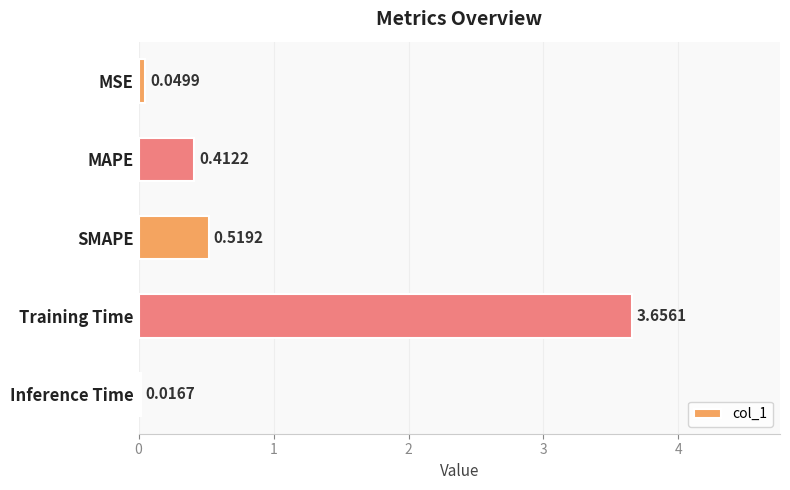

Rank the categories by value from lowest to highest.

Inference Time, MSE, MAPE, SMAPE, Training Time